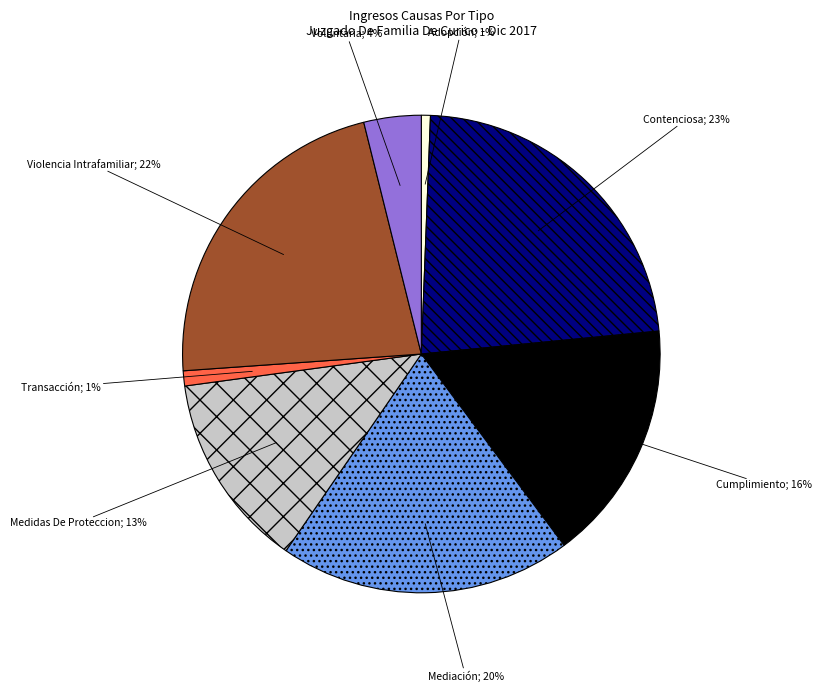

To the nearest percent, what is the average slice percentage?

12%